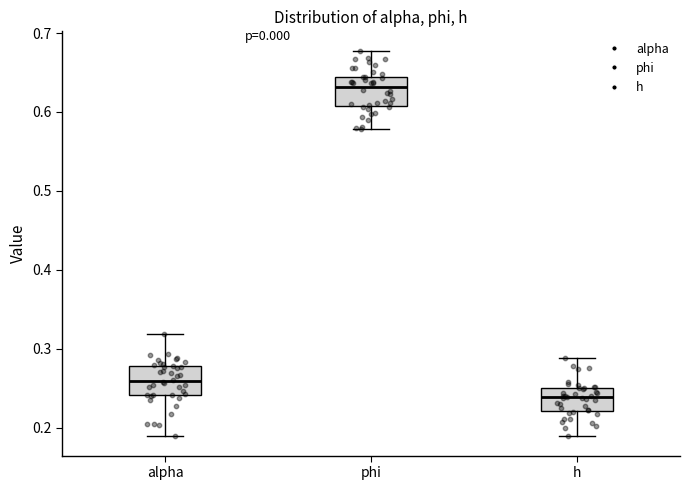

Reading left to right, read every box against the y-axis: the position of its median line, the range the box covers, and the ends of its whiskers. The values are not printed on the chart, so give them approximately, as read against the axis.

alpha: median 0.26, box 0.24 to 0.28, whiskers 0.19 to 0.32
phi: median 0.63, box 0.61 to 0.64, whiskers 0.58 to 0.68
h: median 0.24, box 0.22 to 0.25, whiskers 0.19 to 0.29